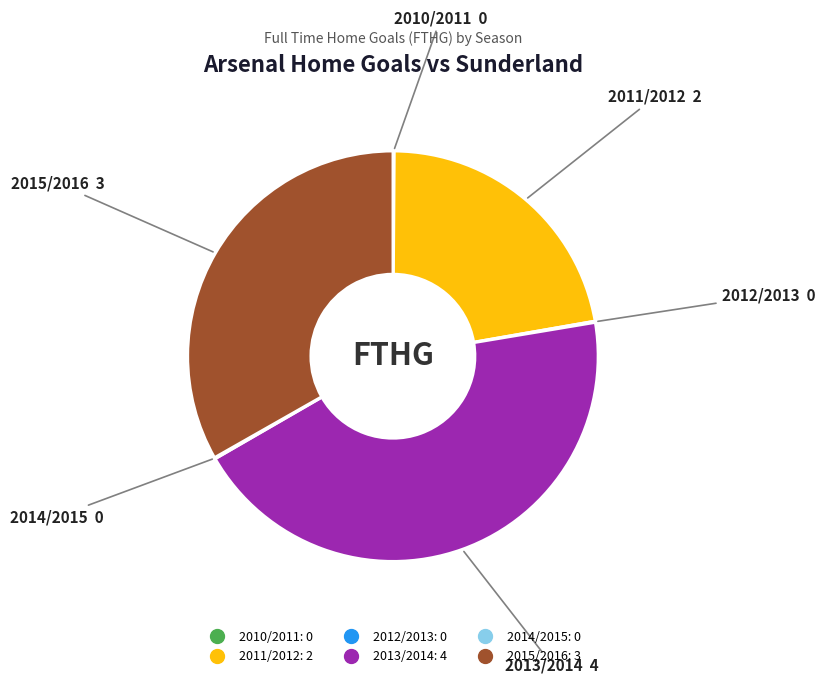

The 2015/2016 slice represents 38% of the pie. True or false?

False